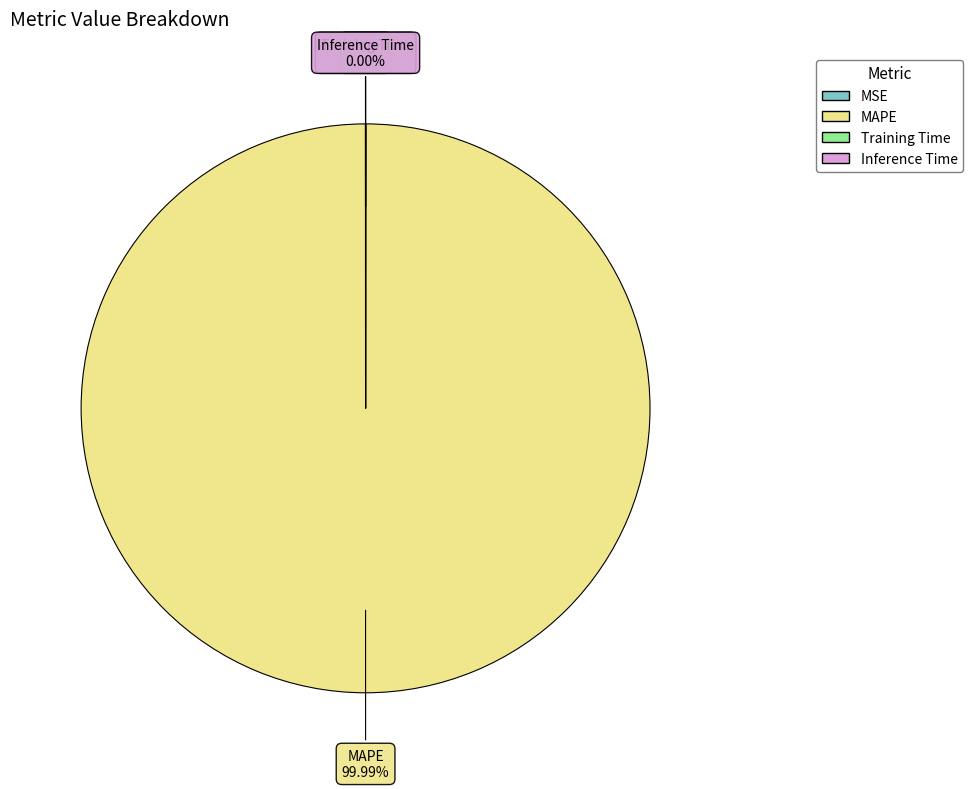

Does MAPE account for over 50% of the chart?

Yes